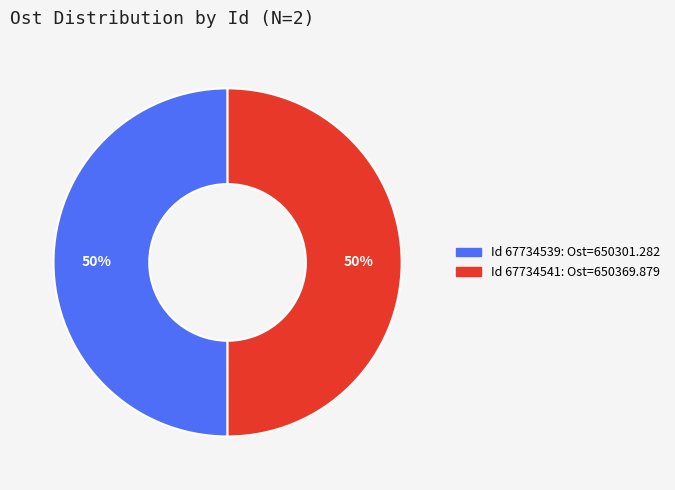

To the nearest percent, what is the average slice percentage?

50%